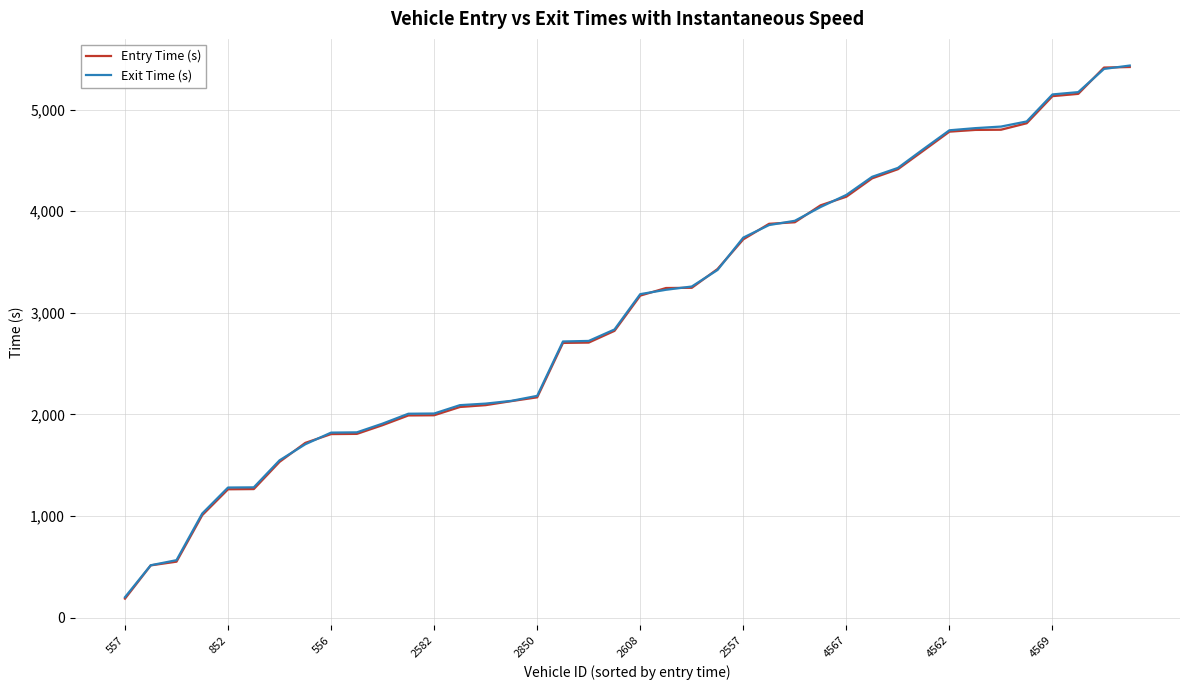

Rank the series at 18 from highest to lowest value.

Exit Time (s), Entry Time (s)